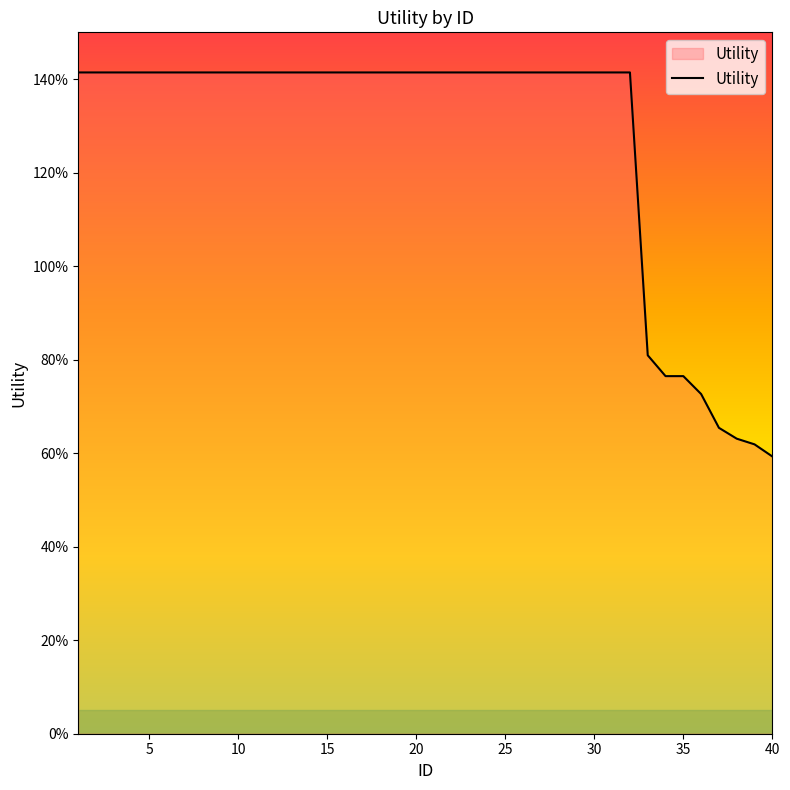

Reading left to right, transcribe all the data shown in this chart.

1=1.4	2=1.4	3=1.4	4=1.4	5=1.4	6=1.4	7=1.4	8=1.4	9=1.4	10=1.4	11=1.4	12=1.4	13=1.4	14=1.4	15=1.4	16=1.4	17=1.4	18=1.4	19=1.4	20=1.4	21=1.4	22=1.4	23=1.4	24=1.4	25=1.4	26=1.4	27=1.4	28=1.4	29=1.4	30=1.4	31=1.4	32=1.4	33=0.8	34=0.8	35=0.8	36=0.7	37=0.7	38=0.6	39=0.6	40=0.6